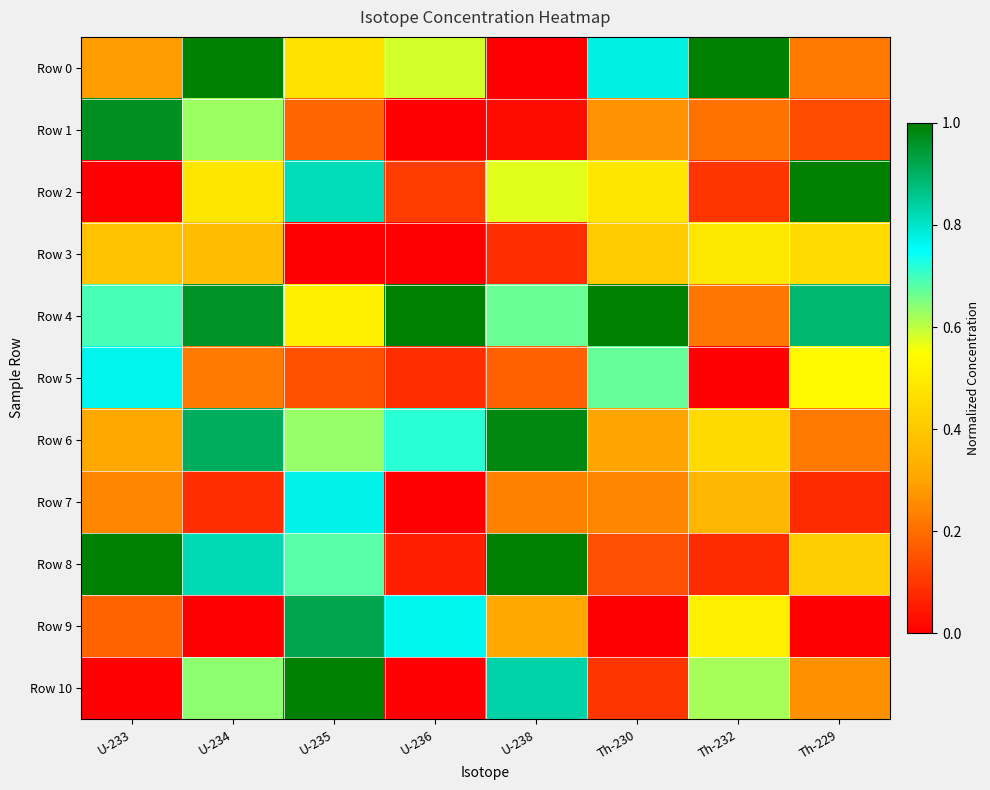

Reading left to right, transcribe all the data shown in this chart.

Row 0: U-233=0.3	U-234=1.0	U-235=0.5	U-236=0.6	U-238=0.0	Th-230=0.8	Th-232=1.0	Th-229=0.2
Row 1: U-233=1.0	U-234=0.6	U-235=0.2	U-236=0.0	U-238=0.0	Th-230=0.3	Th-232=0.2	Th-229=0.1
Row 2: U-233=0.0	U-234=0.5	U-235=0.8	U-236=0.1	U-238=0.6	Th-230=0.5	Th-232=0.1	Th-229=1.0
Row 3: U-233=0.4	U-234=0.4	U-235=0.0	U-236=0.0	U-238=0.1	Th-230=0.4	Th-232=0.5	Th-229=0.5
Row 4: U-233=0.7	U-234=1.0	U-235=0.5	U-236=1.0	U-238=0.7	Th-230=1.0	Th-232=0.2	Th-229=0.9
Row 5: U-233=0.8	U-234=0.2	U-235=0.2	U-236=0.1	U-238=0.2	Th-230=0.7	Th-232=0.0	Th-229=0.5
Row 6: U-233=0.3	U-234=0.9	U-235=0.6	U-236=0.7	U-238=1.0	Th-230=0.3	Th-232=0.4	Th-229=0.2
Row 7: U-233=0.2	U-234=0.1	U-235=0.8	U-236=0.0	U-238=0.2	Th-230=0.2	Th-232=0.4	Th-229=0.1
Row 8: U-233=1.0	U-234=0.8	U-235=0.7	U-236=0.1	U-238=1.0	Th-230=0.1	Th-232=0.1	Th-229=0.4
Row 9: U-233=0.2	U-234=0.0	U-235=0.9	U-236=0.8	U-238=0.3	Th-230=0.0	Th-232=0.5	Th-229=0.0
Row 10: U-233=0.0	U-234=0.6	U-235=1.0	U-236=0.0	U-238=0.8	Th-230=0.1	Th-232=0.6	Th-229=0.3